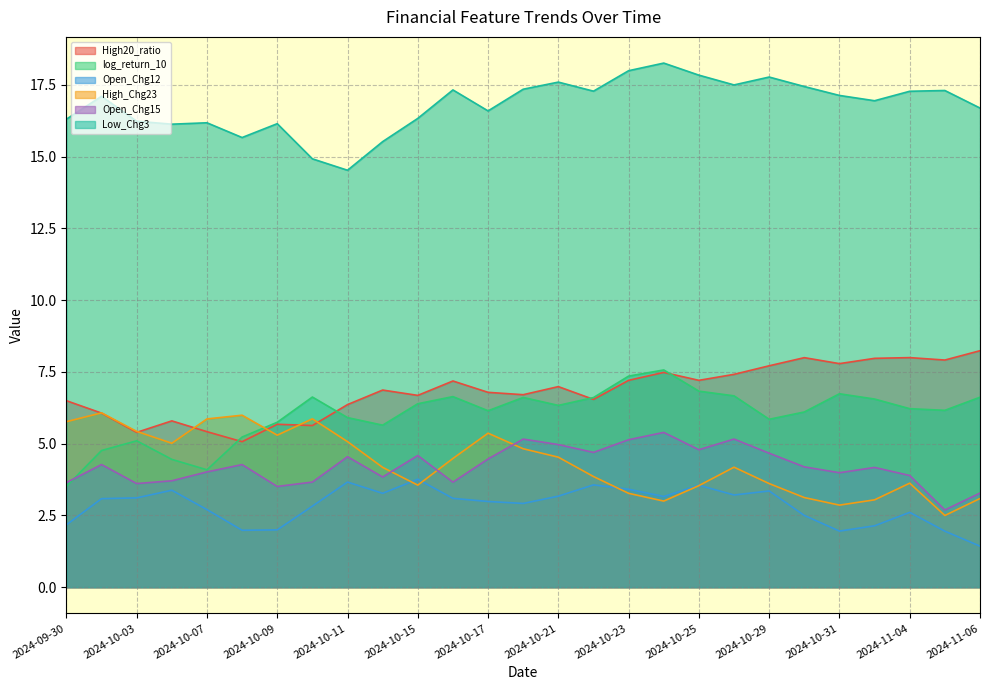

Between which two adjacent categories do Open_Chg15 and log_return_10 first intersect?

2024-09-30 and 2024-10-01